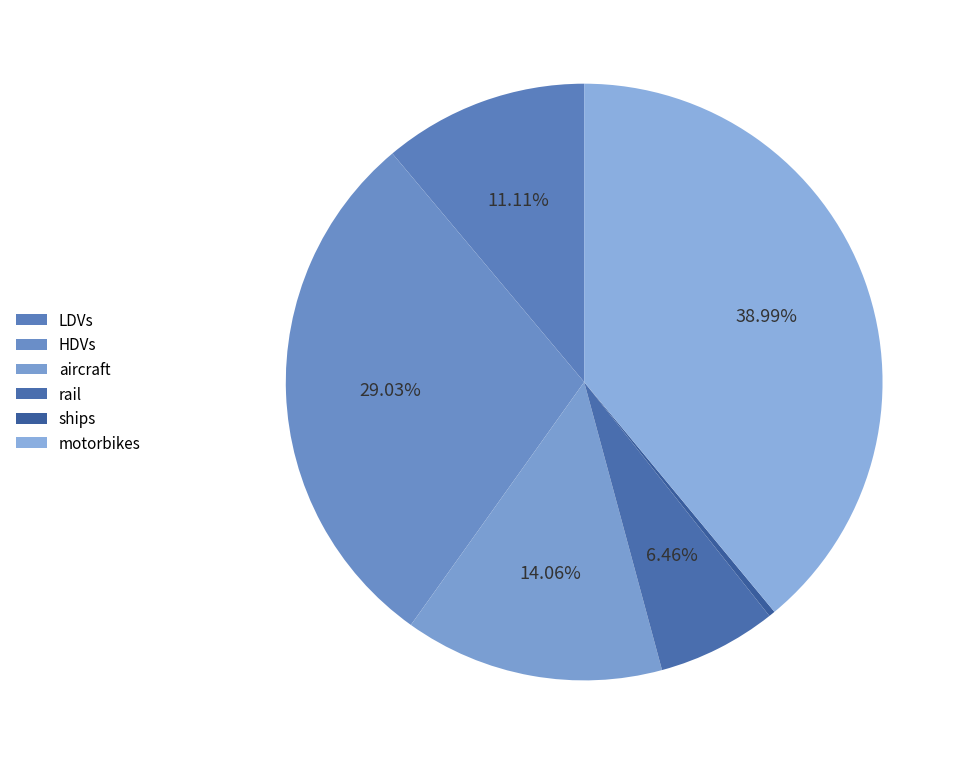

Is there a majority slice in this chart?

No